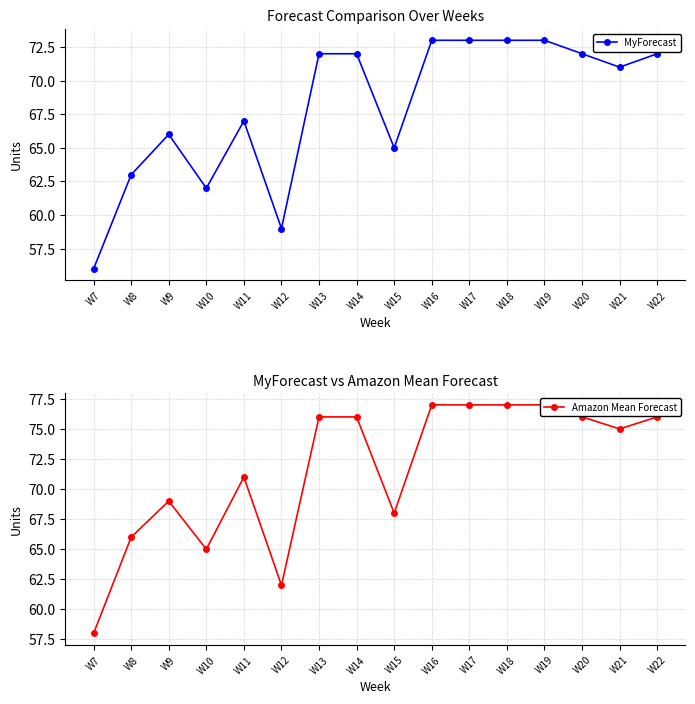

What is the sum of the Amazon Mean Forecast values at W19 and W16?

154